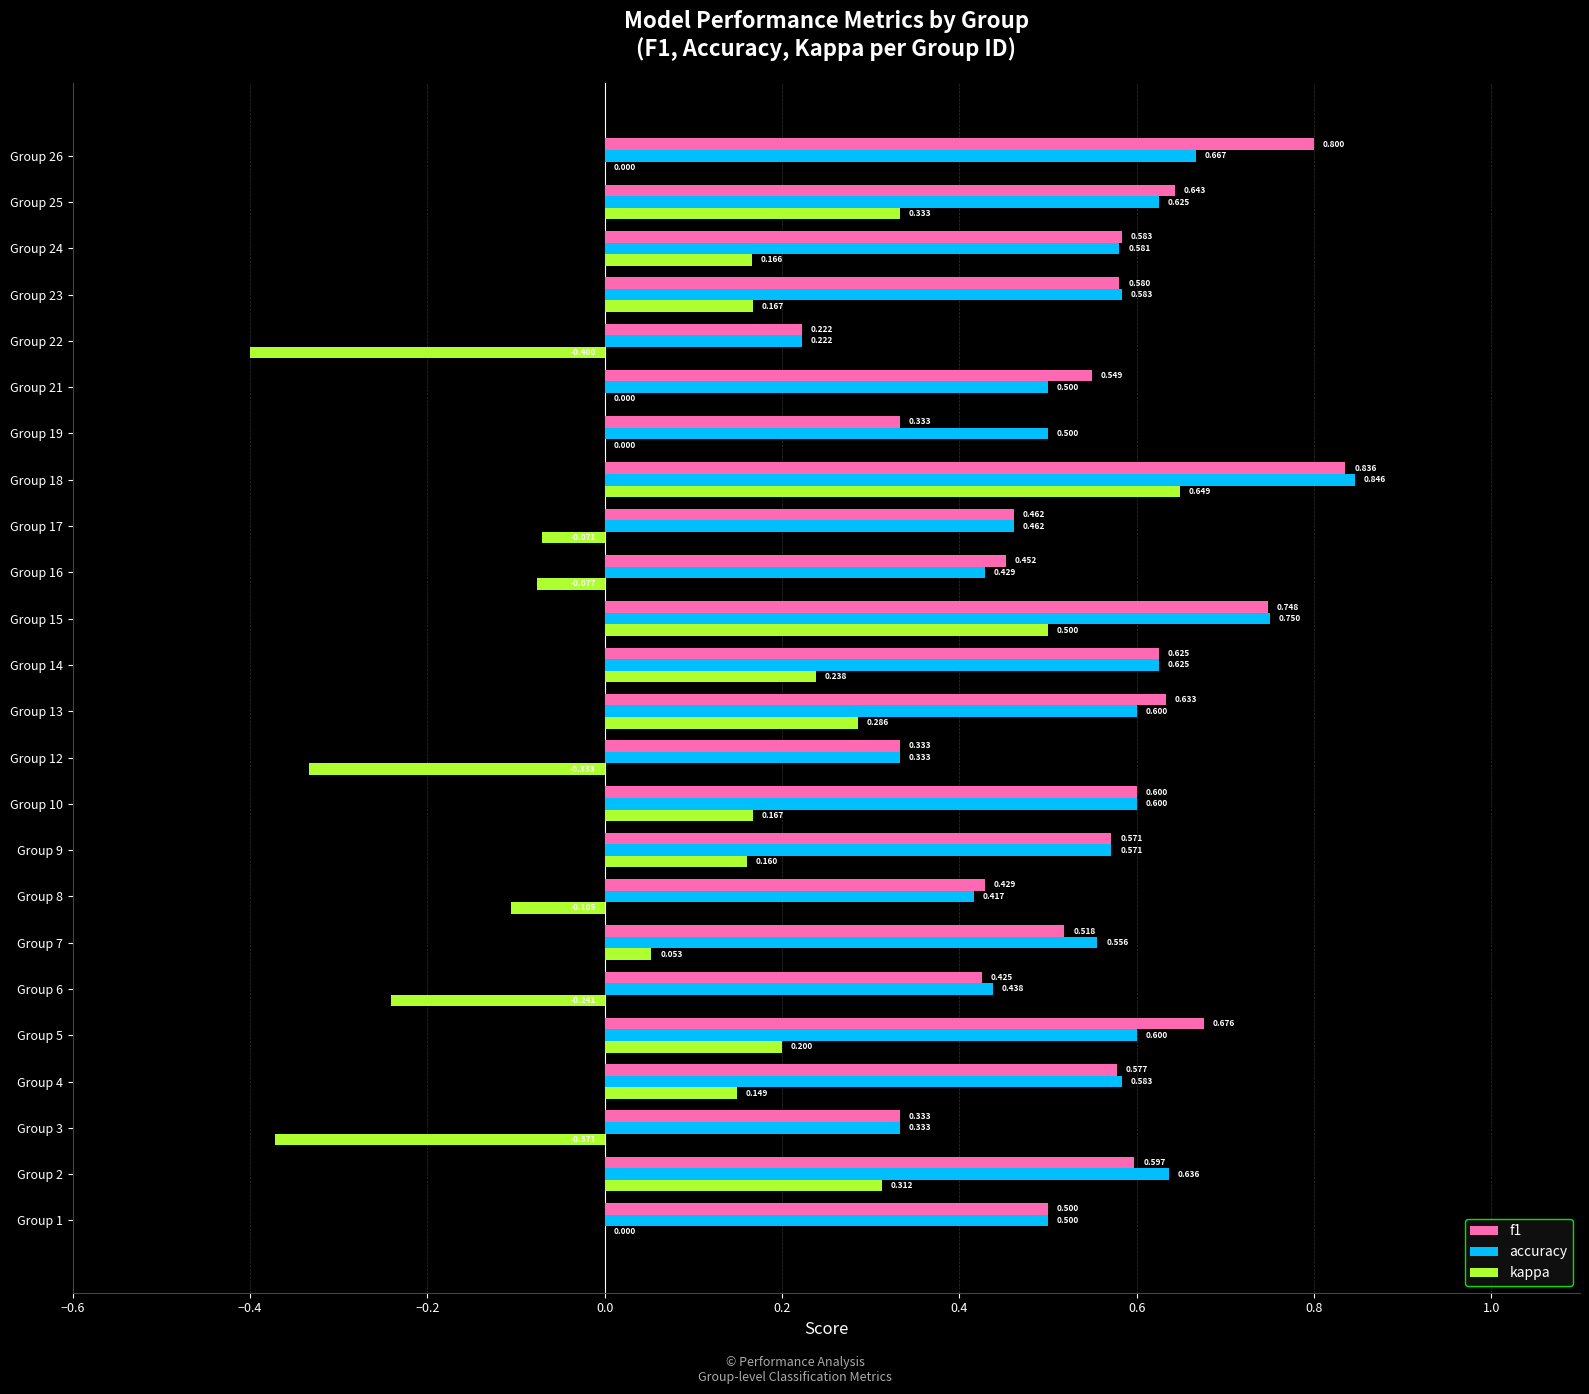

Which series changed the most between Group 22 and Group 25?

kappa